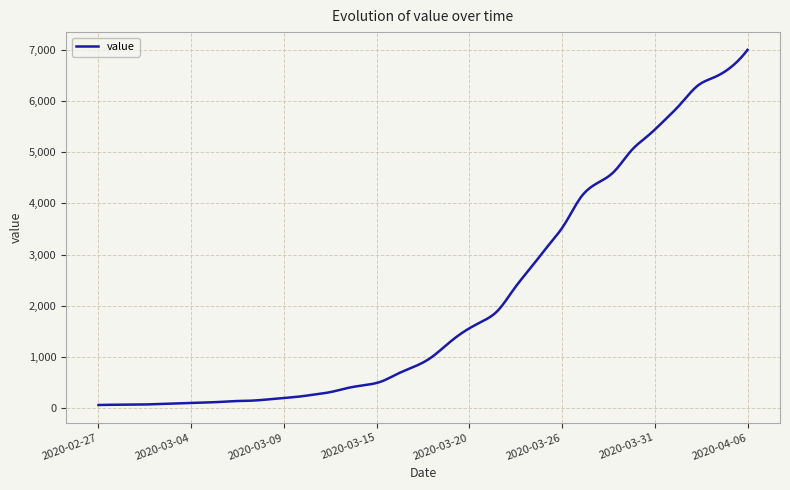

What is the difference between the maximum and minimum values?

6931.0